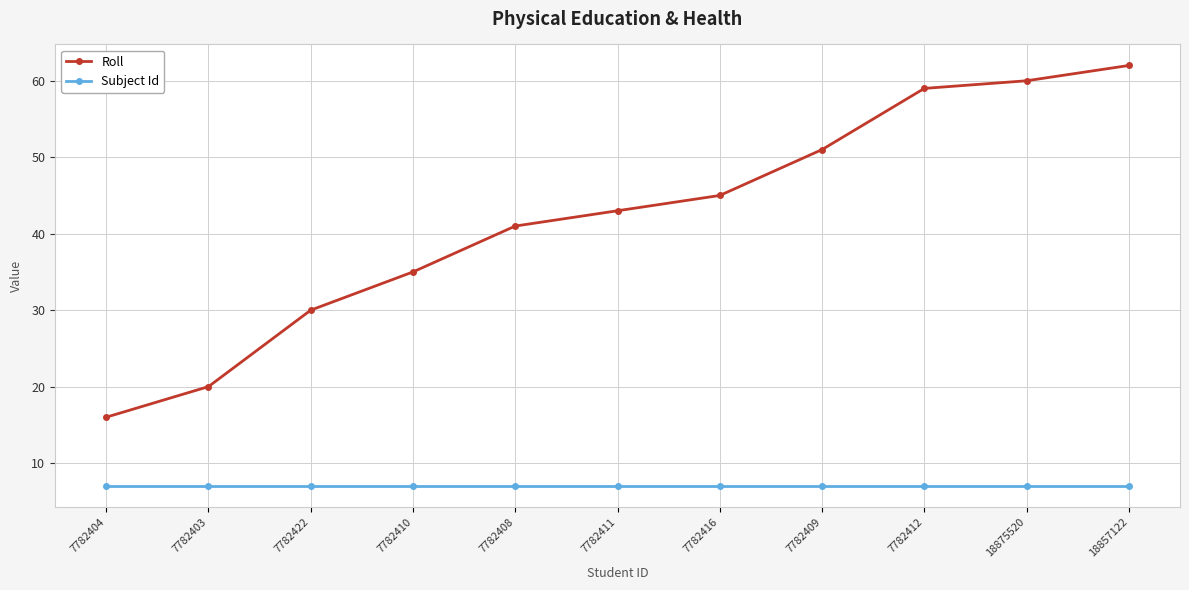

The value of Roll at 7782409 is 51. True or false?

True